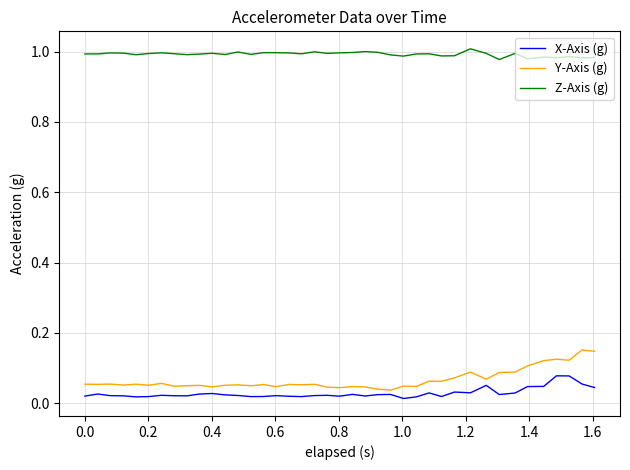

True or false: Y-Axis (g) and Z-Axis (g) intersect in this chart.

False